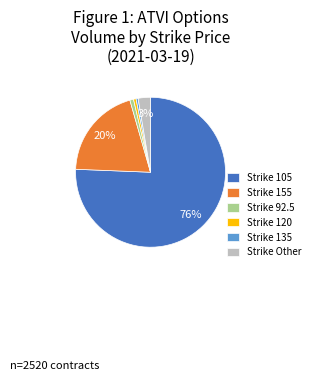

Is there a majority slice in this chart?

Yes